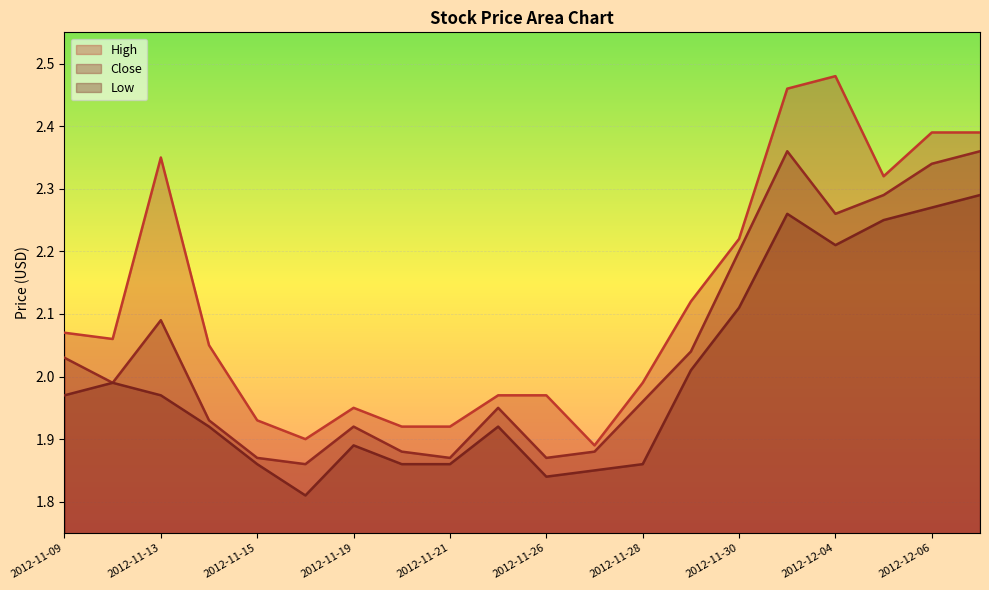

List the series in order of their overall mean, lowest first.

Low, Close, High